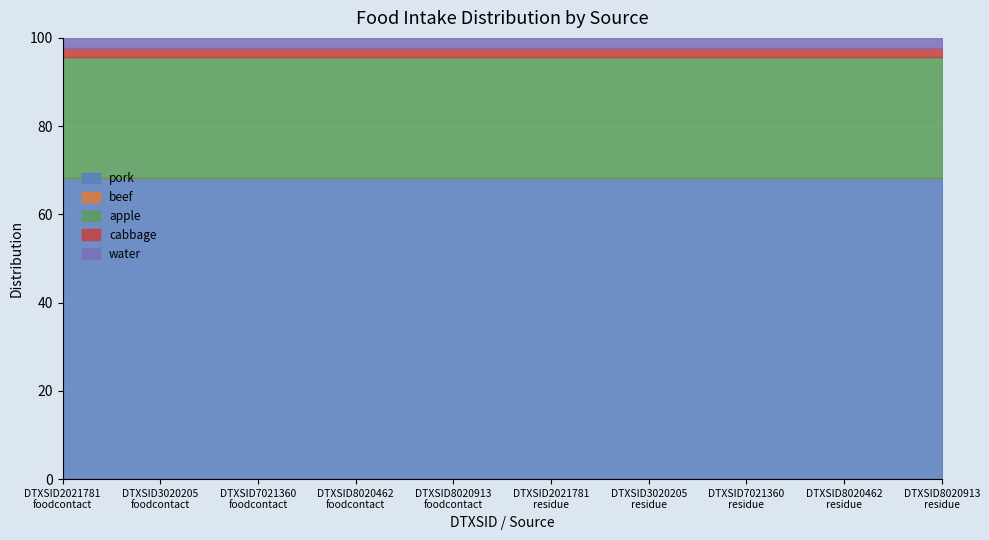

True or false: cabbage and pork intersect in this chart.

False